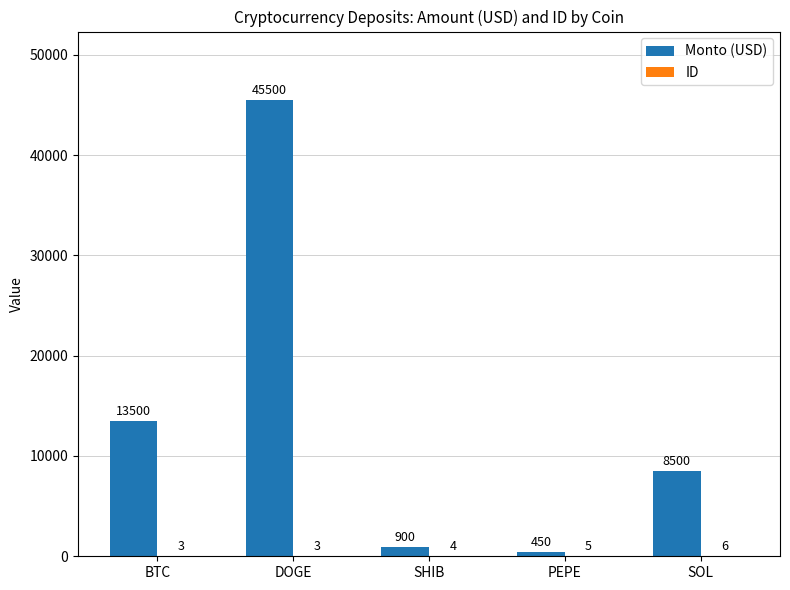

How many data points does each series have?

5